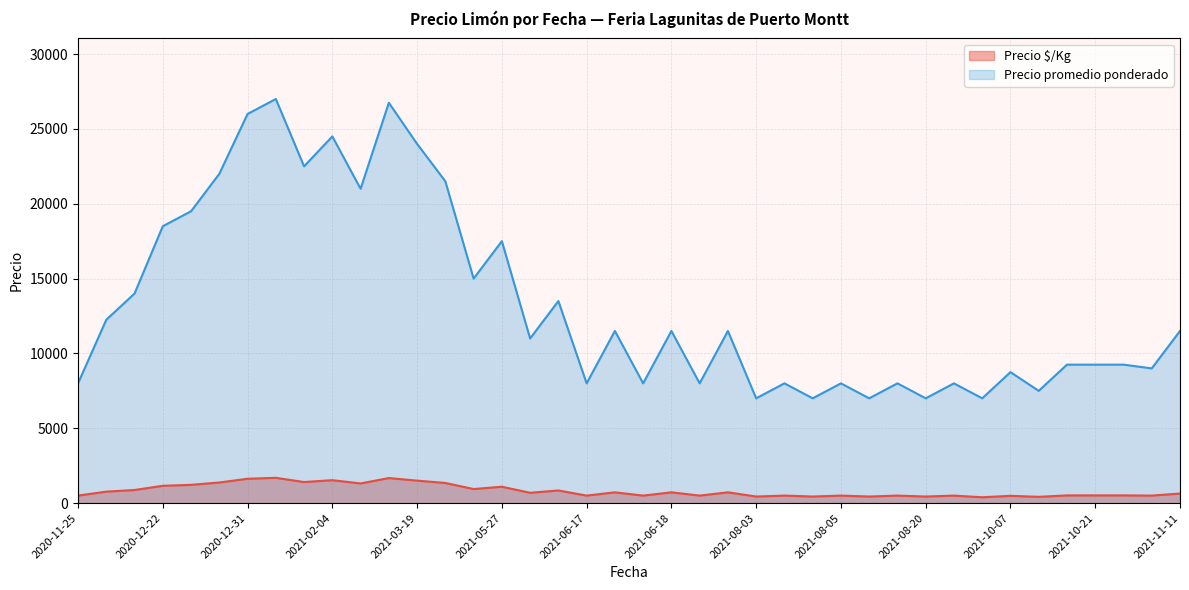

True or false: Precio $/Kg and Precio promedio ponderado intersect in this chart.

False